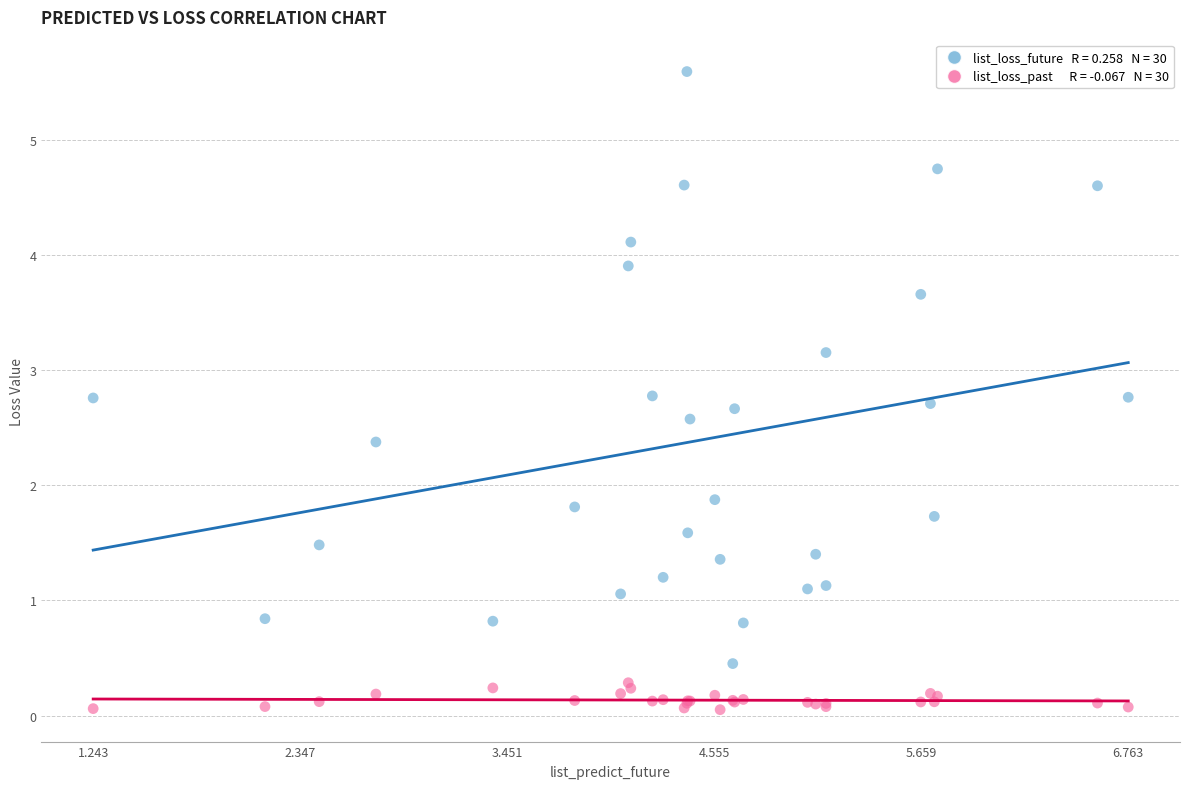

Across all series, what Y value is closest to 2?

1.9